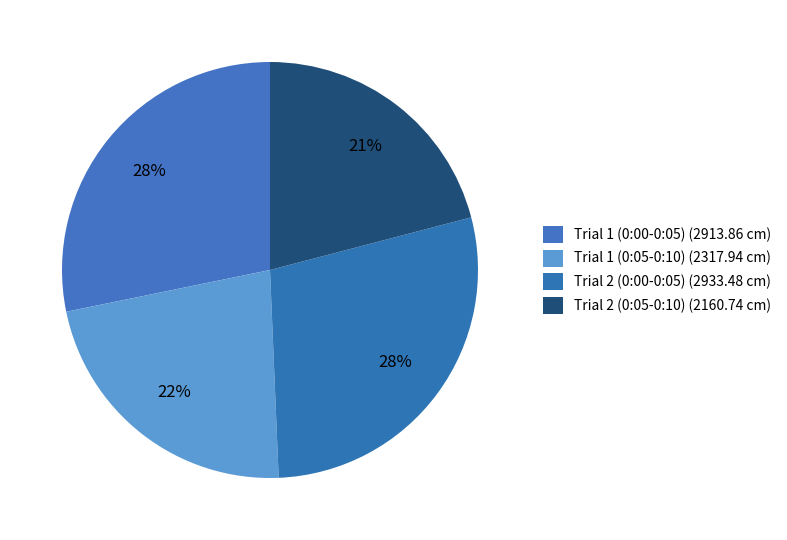

Combined, do Trial 2 (0:00-0:05) and Trial 1 (0:00-0:05) account for over 50%?

Yes